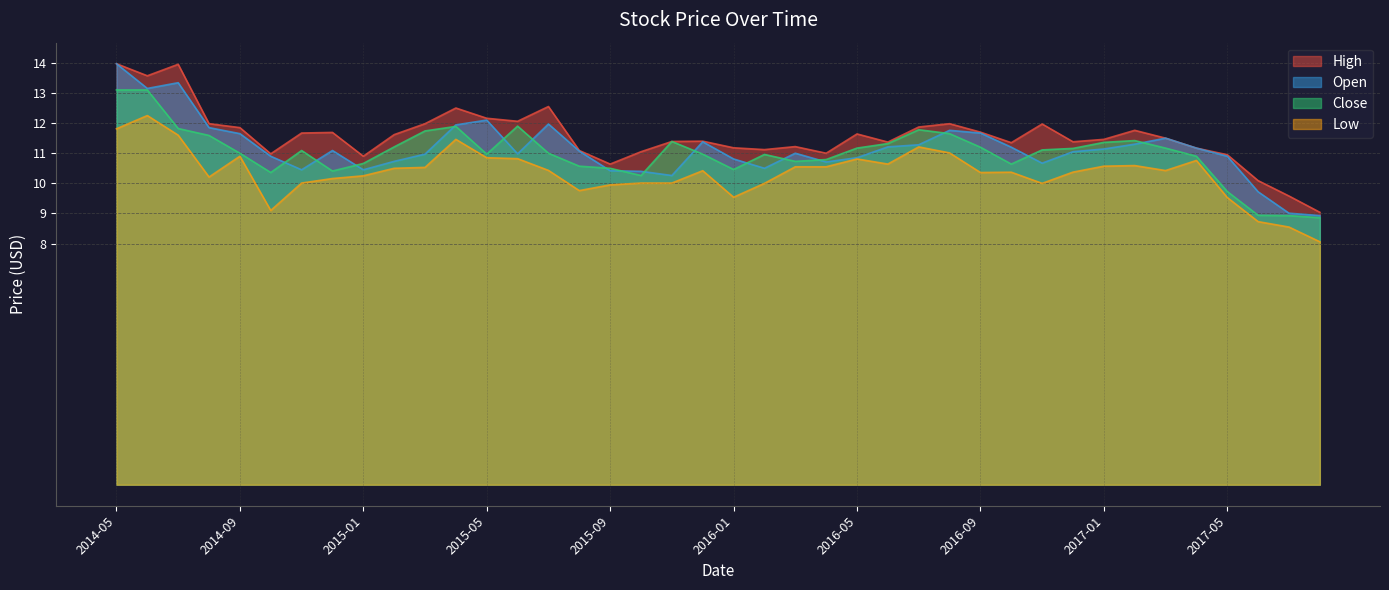

Which series has the largest total across all categories?

High